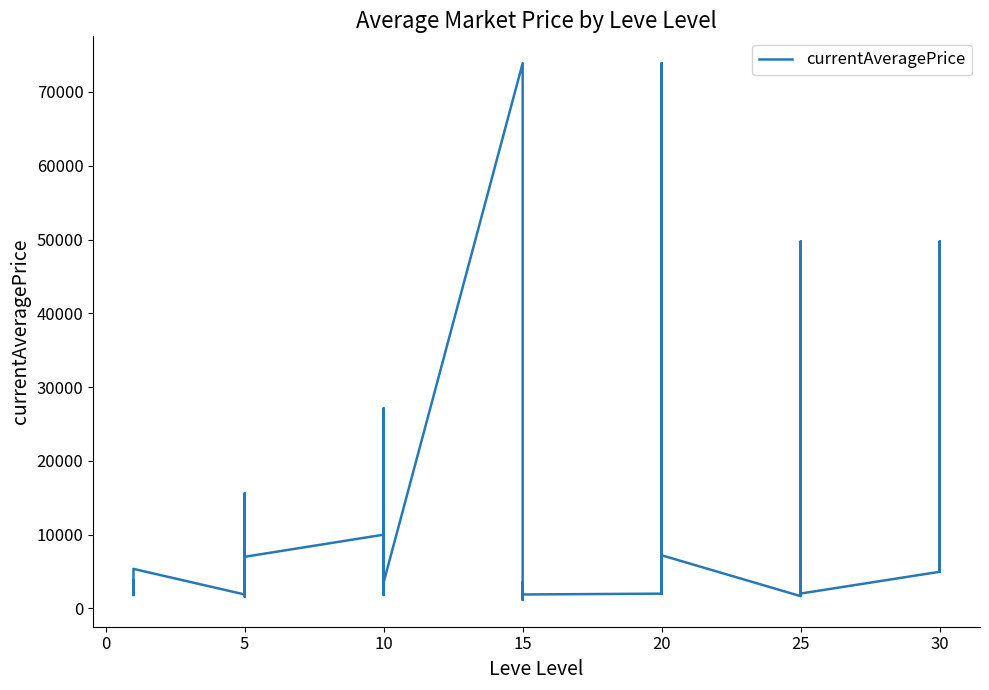

What is the difference between the maximum and minimum values?

72742.0